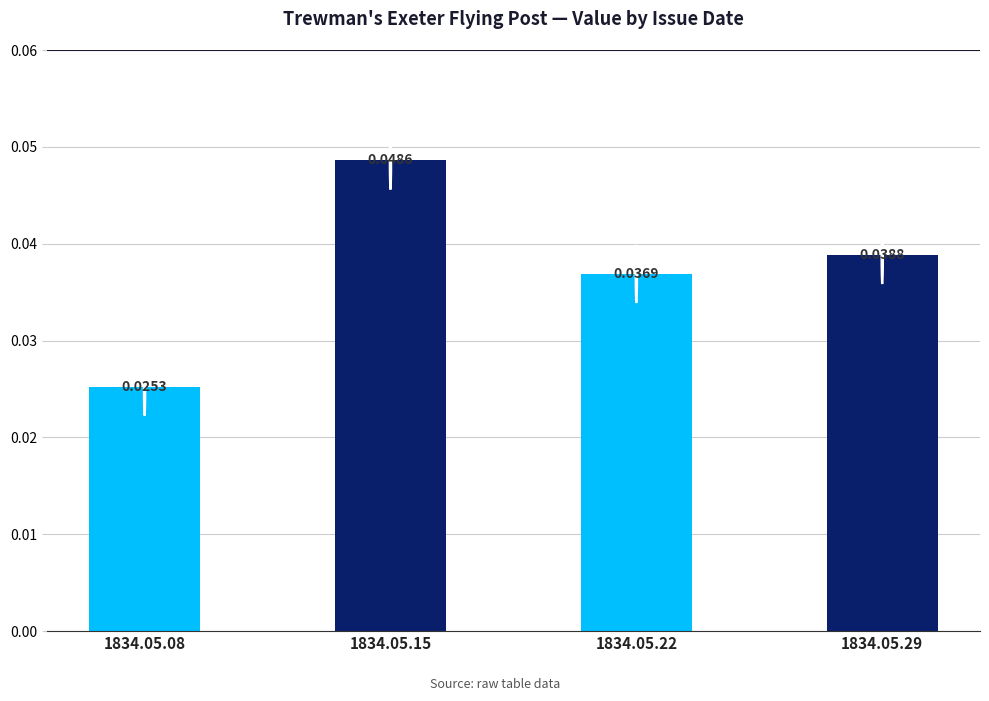

Between 1834.05.08 and 1834.05.22, which is larger?

1834.05.22